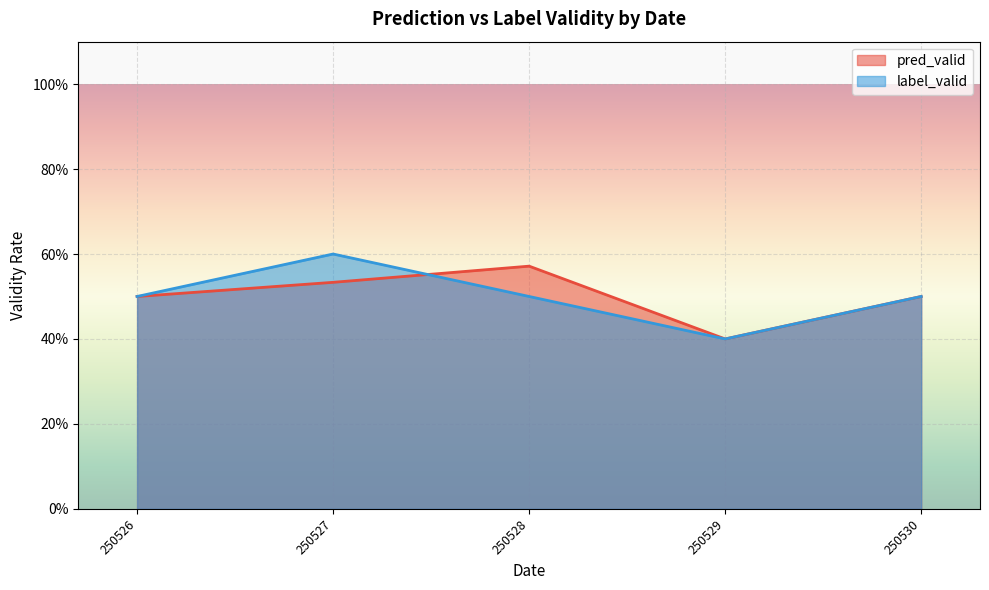

True or false: label_valid and pred_valid intersect in this chart.

True